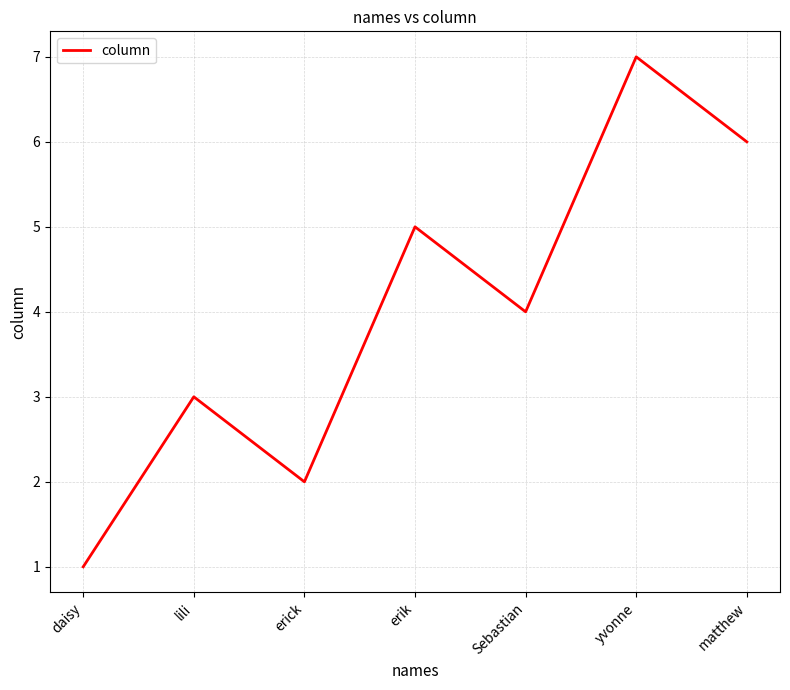

Between lili and erick, which is larger?

lili